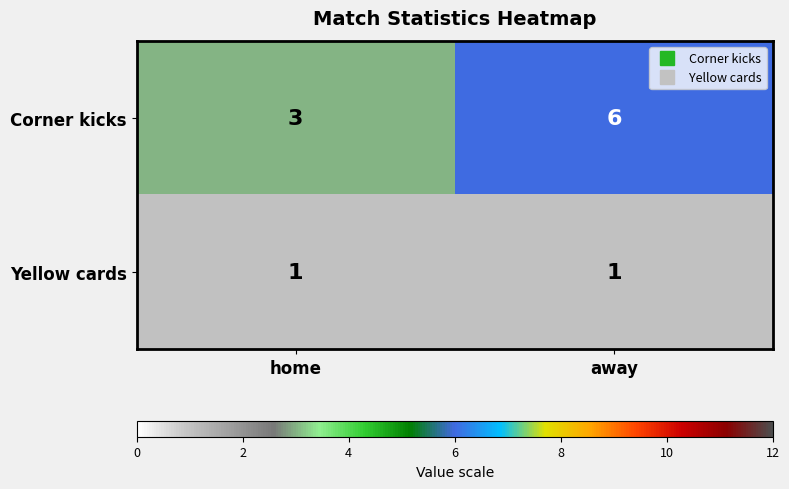

Which series has the largest total across all categories?

Corner kicks